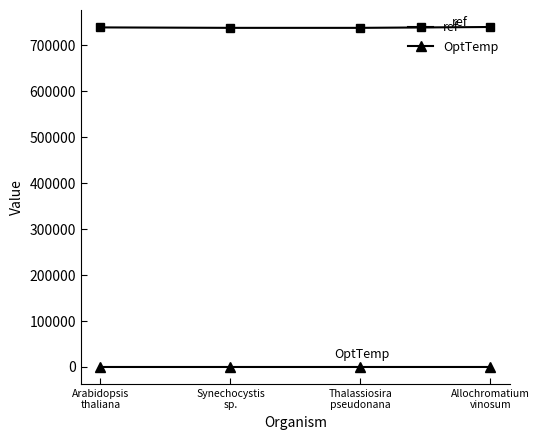

How many data points in ref are less than 738608?

2